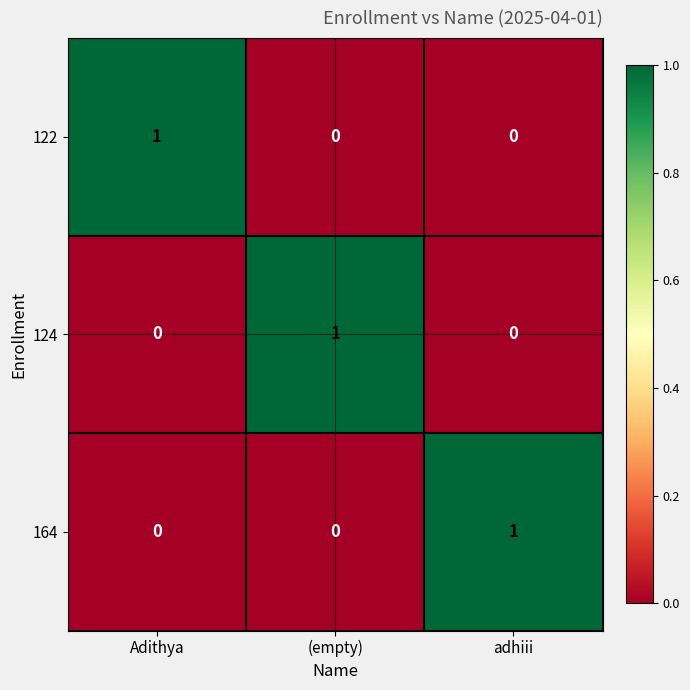

Reading left to right, list all the values displayed in this chart.

122: Adithya=1	(empty)=0	adhiii=0
124: Adithya=0	(empty)=1	adhiii=0
164: Adithya=0	(empty)=0	adhiii=1